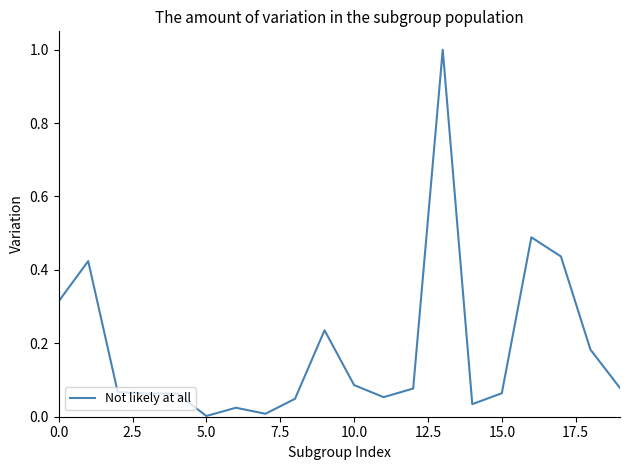

What is the greatest value displayed?

1.0